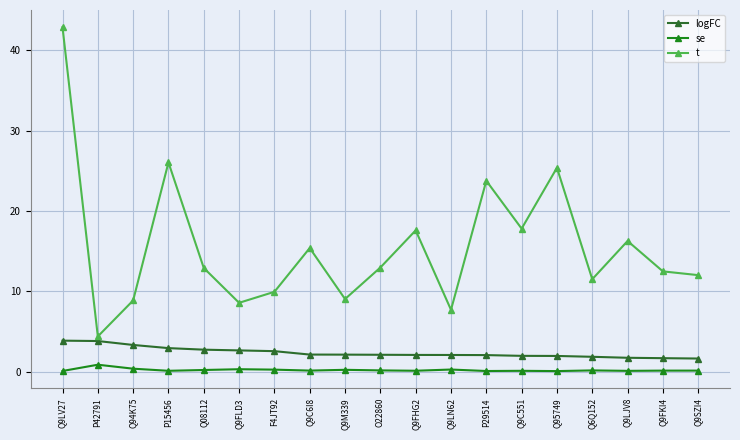

What position from the left is Q9LV27?

1